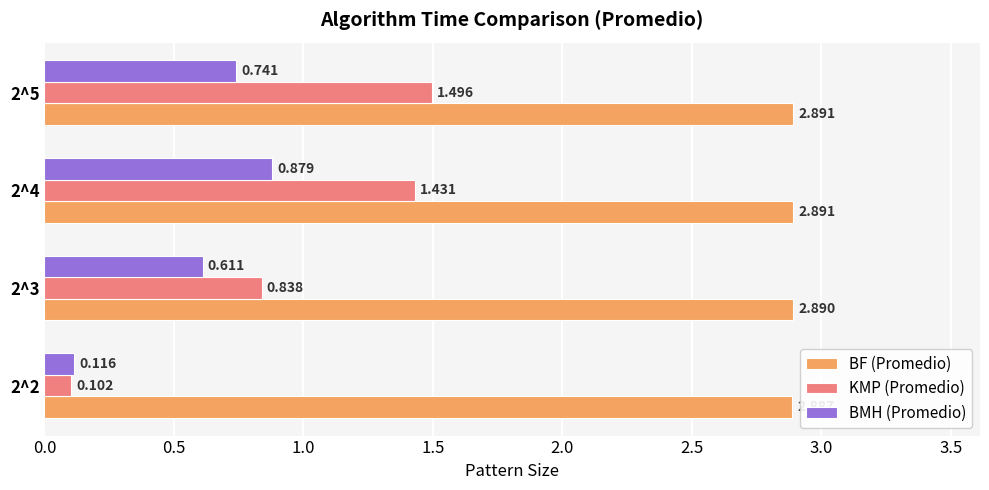

How many values in the KMP (Promedio) series are below 1?

2